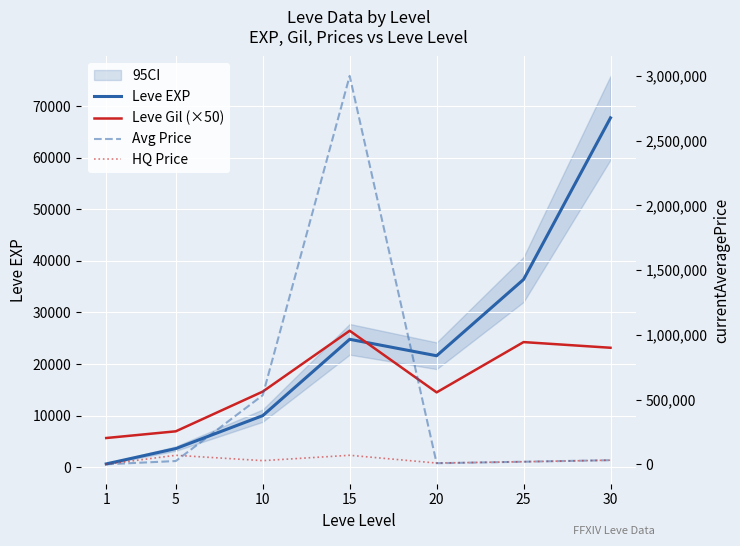

How many interior local peaks does the Leve Gil (×50) series have?

2